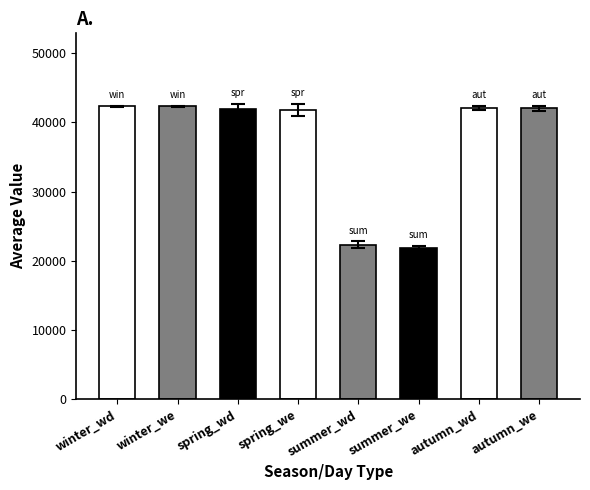

How many values exceed 42065?

4